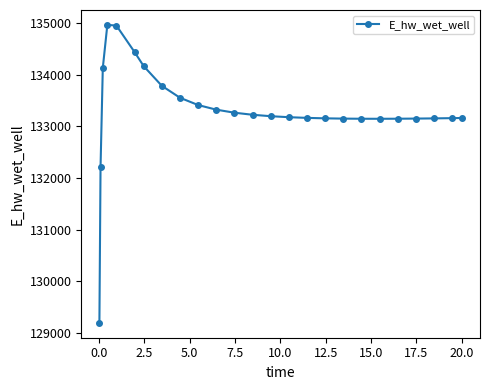

What is the average value?

133302.6